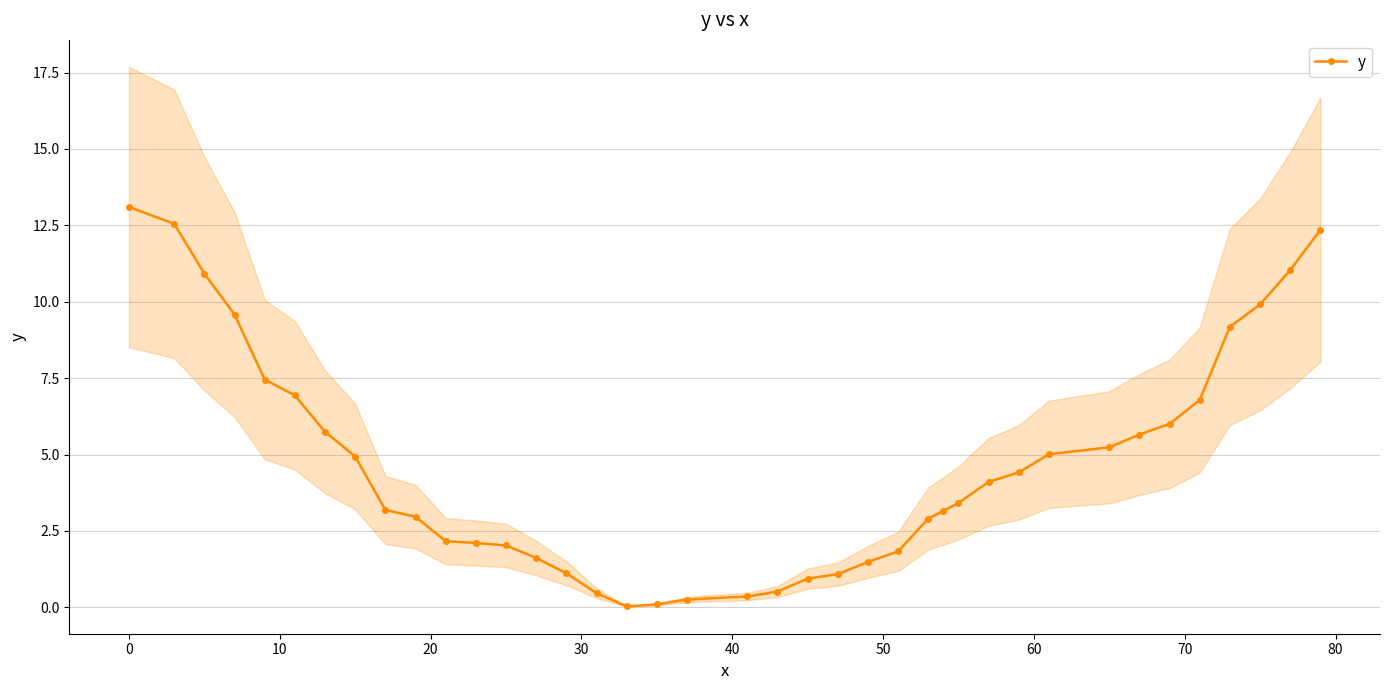

What is the value of the y point at the 7th from the left?

5.7